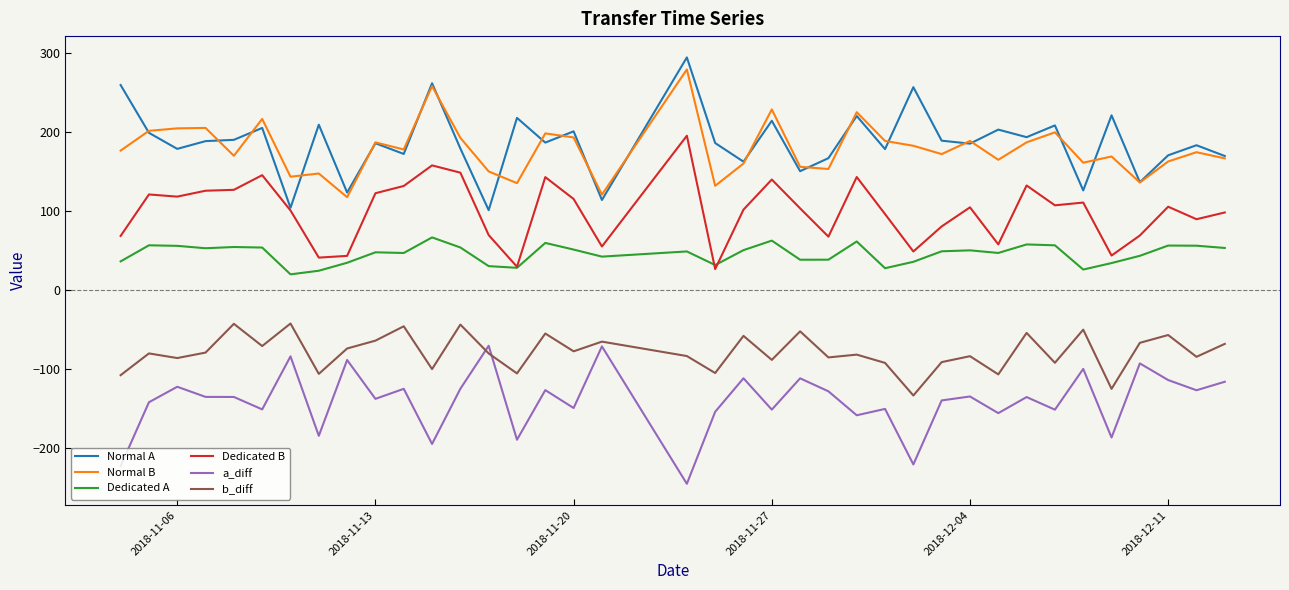

Is this an area chart (filled region under the line)?

No